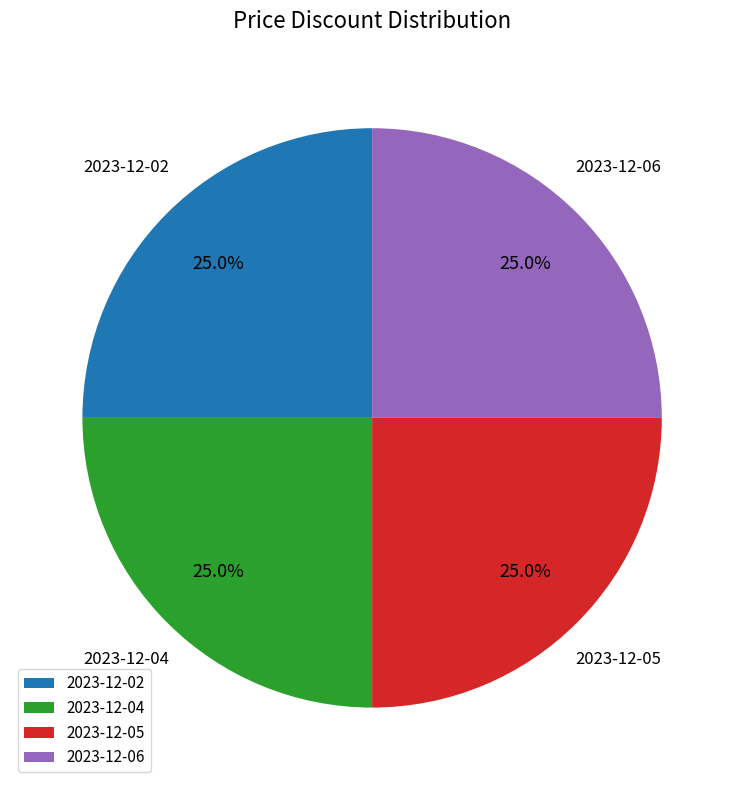

Does any single category account for the majority?

No